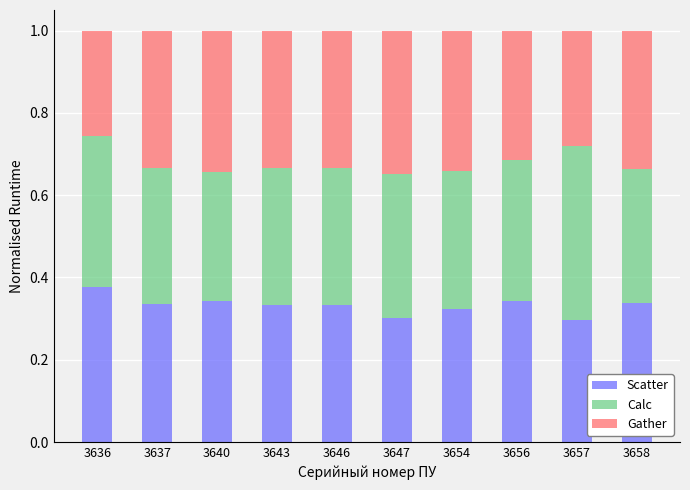

What is the sum of all Scatter values?

3.3